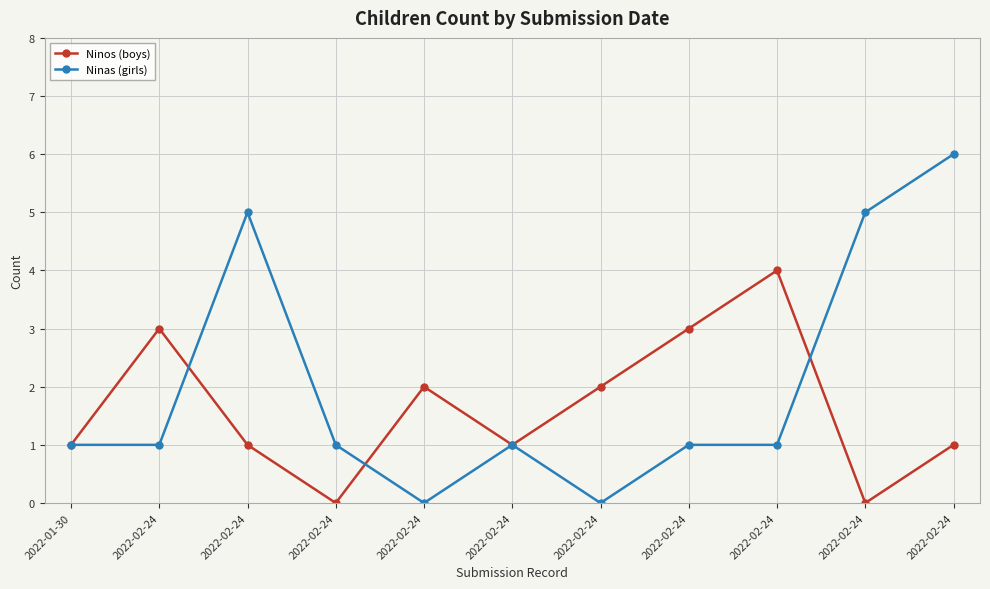

Reading left to right, transcribe all the data shown in this chart.

Ninos (boys): 2022-01-30=1	2022-02-24=3	2022-02-24=1	2022-02-24=0	2022-02-24=2	2022-02-24=1	2022-02-24=2	2022-02-24=3	2022-02-24=4	2022-02-24=0	2022-02-24=1
Ninas (girls): 2022-01-30=1	2022-02-24=1	2022-02-24=5	2022-02-24=1	2022-02-24=0	2022-02-24=1	2022-02-24=0	2022-02-24=1	2022-02-24=1	2022-02-24=5	2022-02-24=6